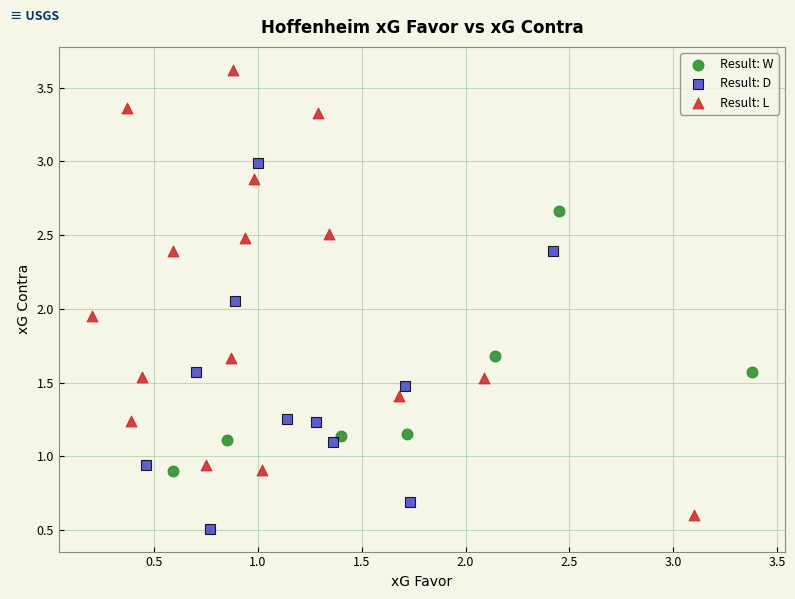

Which series has the largest Y range (max minus min)?

Result: L